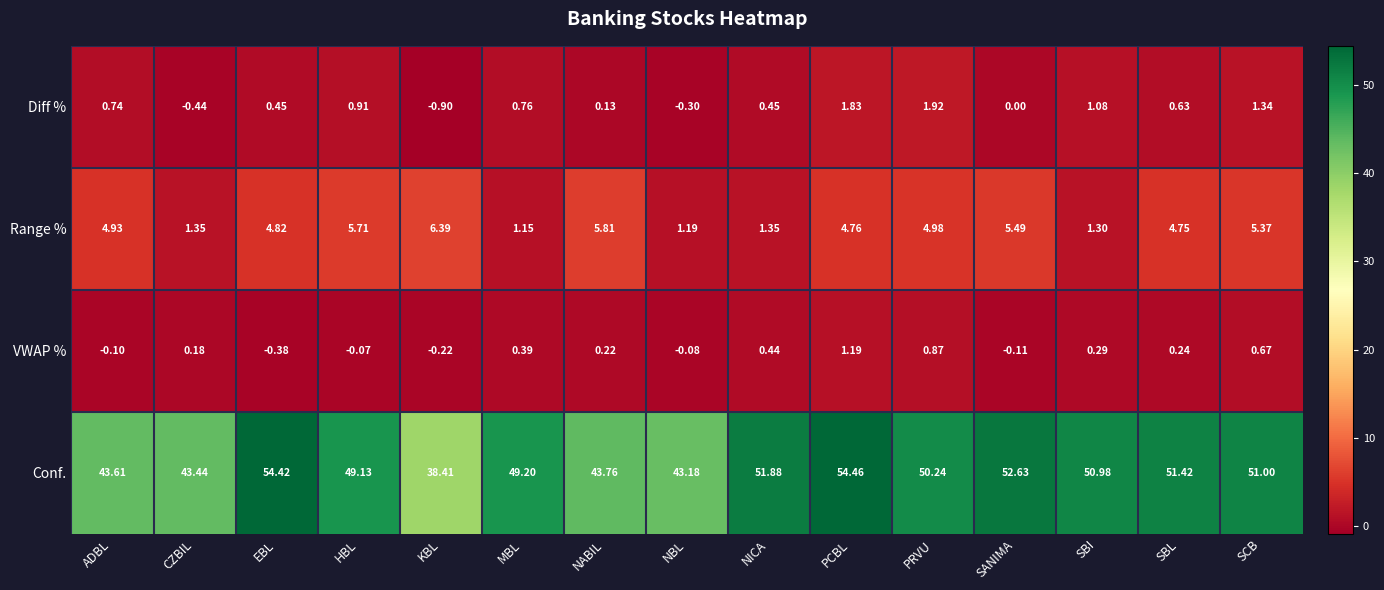

Where does the VWAP % series first go above 0?

CZBIL